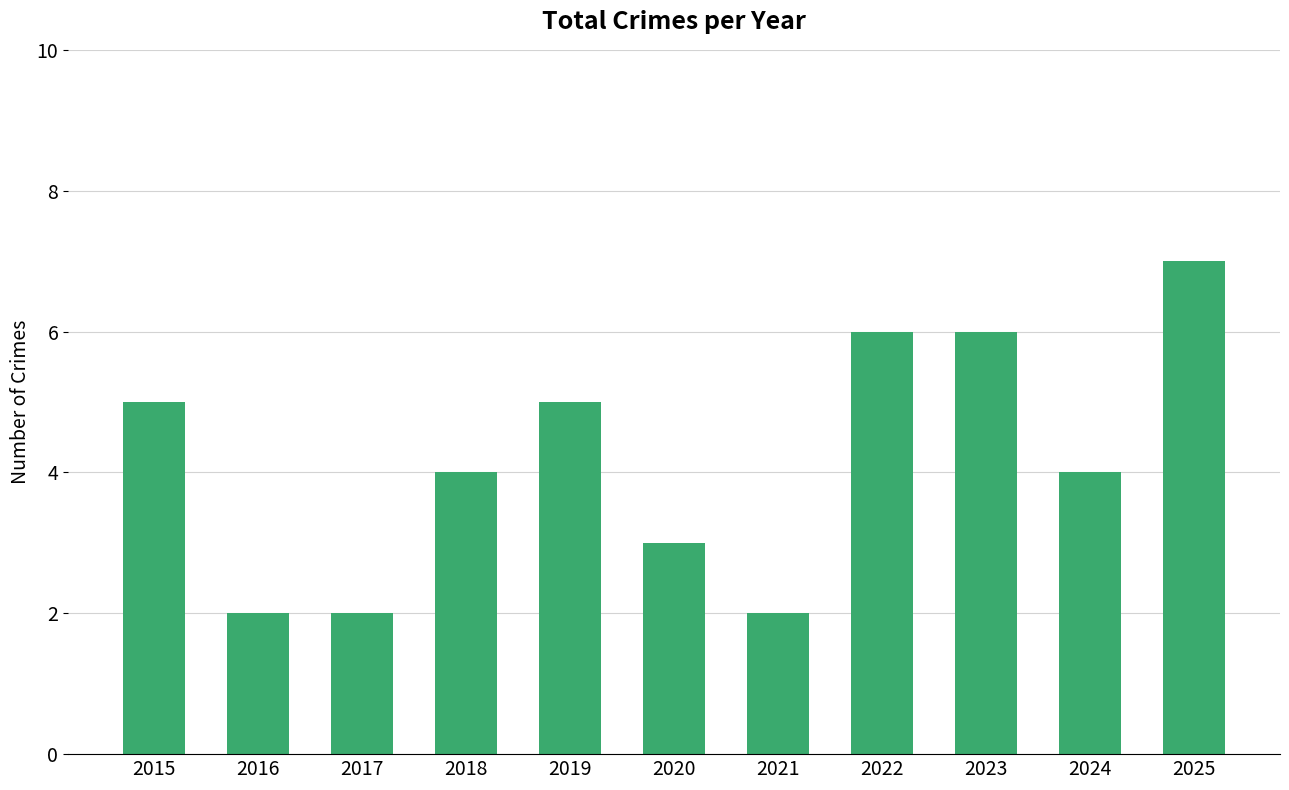

Approximately how many times larger is the value at 2018 compared to 2020?

1.3